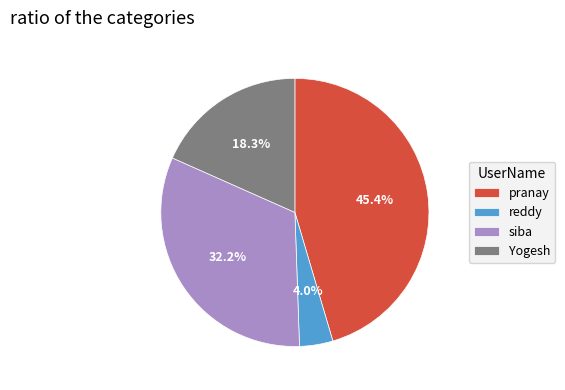

Which has a higher value, reddy or siba?

siba